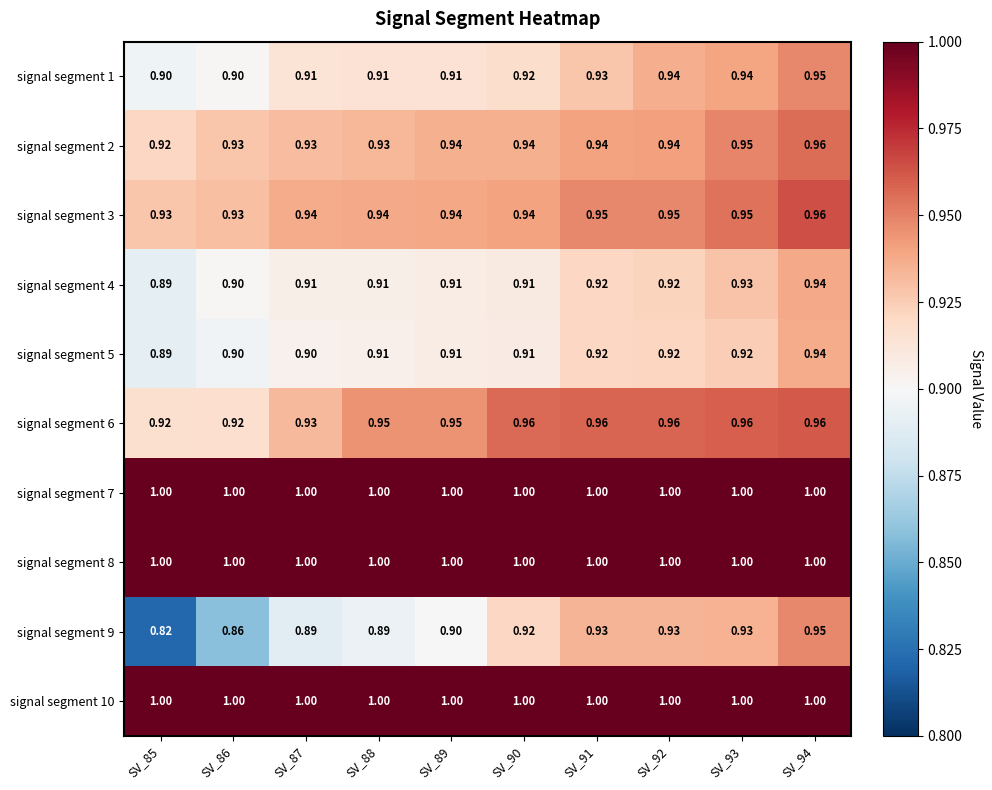

Is the value of signal segment 9 at SV_87 greater than the value of signal segment 2 at SV_93?

No